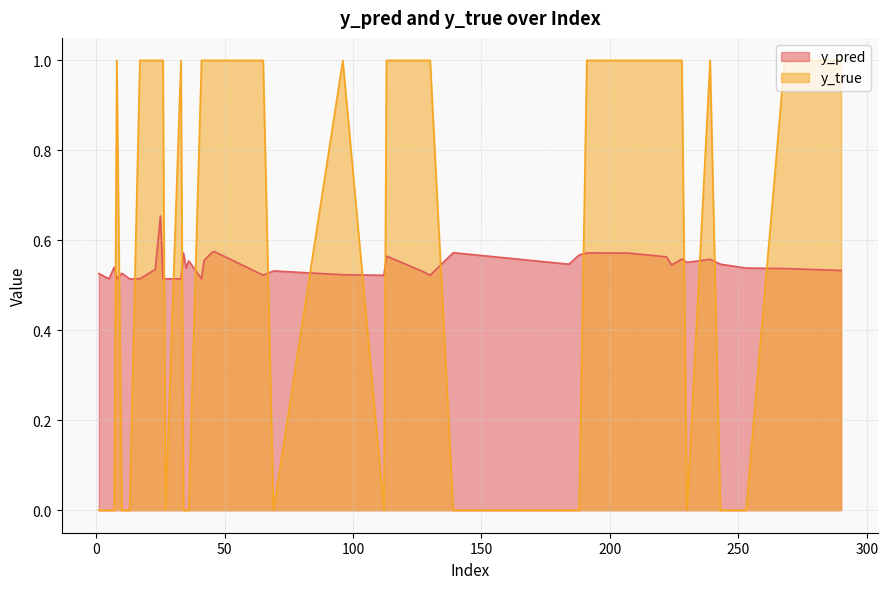

Reading right to left, what are all the values shown in this chart?

y_pred: 39=0.6	38=0.5	37=0.5	36=0.5	35=0.5	34=0.7	33=0.5	32=0.5	31=0.5	30=0.5	29=0.5	28=0.5	27=0.5	26=0.5	25=0.6	24=0.6	23=0.6	22=0.5	21=0.6	20=0.6	19=0.6	18=0.6	17=0.5	16=0.6	15=0.5	14=0.5	13=0.6	12=0.5	11=0.5	10=0.5	9=0.5	8=0.6	7=0.6	6=0.6	5=0.5	4=0.6	3=0.5	2=0.5	1=0.5	0=0.5
y_true: 39=1.0	38=1.0	37=1.0	36=0.0	35=1.0	34=1.0	33=1.0	32=0.0	31=1.0	30=0.0	29=1.0	28=1.0	27=0.0	26=0.0	25=1.0	24=0.0	23=1.0	22=1.0	21=1.0	20=1.0	19=1.0	18=0.0	17=0.0	16=0.0	15=1.0	14=1.0	13=1.0	12=0.0	11=1.0	10=0.0	9=1.0	8=1.0	7=1.0	6=0.0	5=0.0	4=0.0	3=1.0	2=0.0	1=0.0	0=0.0